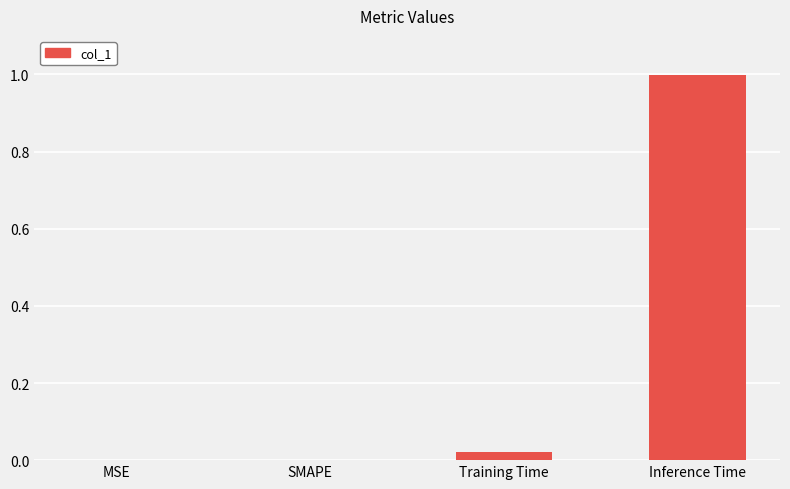

What value does the data have at Inference Time?

1.0